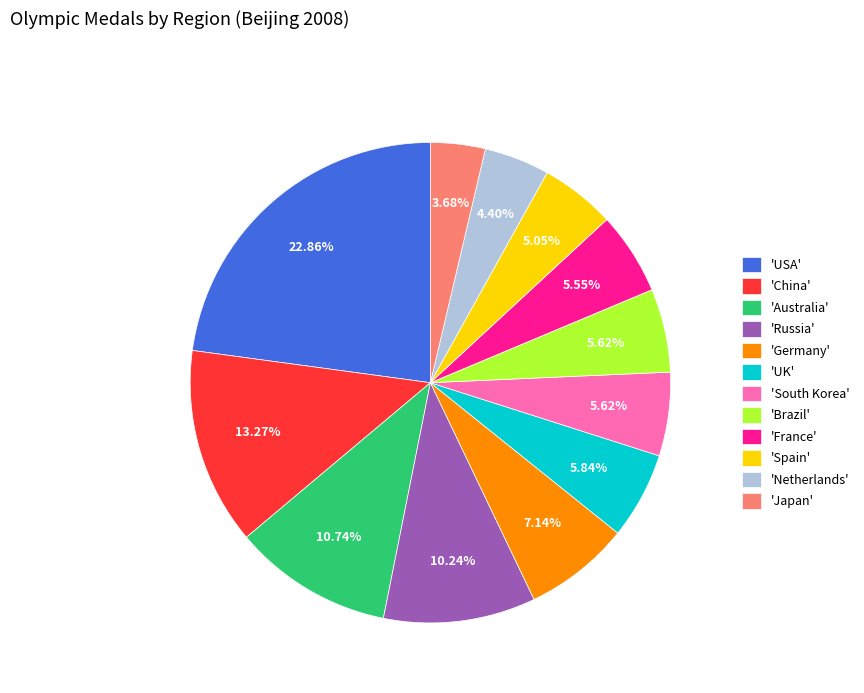

What is the ratio of the value at 'South Korea' to the value at 'Russia'?

0.5